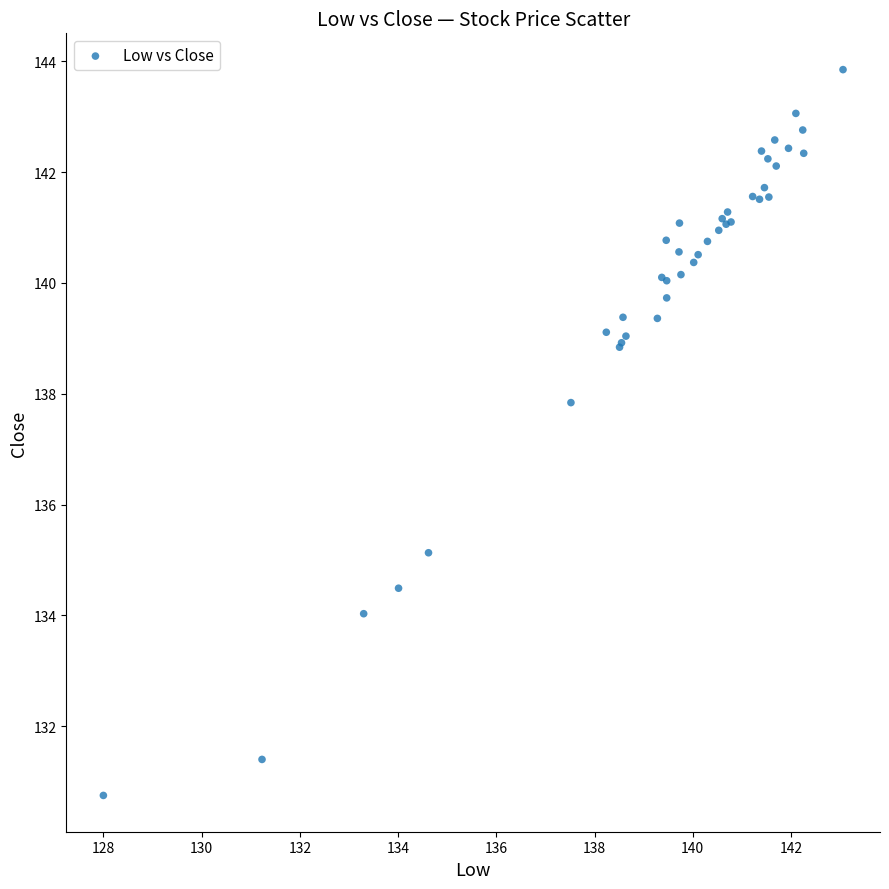

What Y value in the scatter plot is closest to 137?

137.8